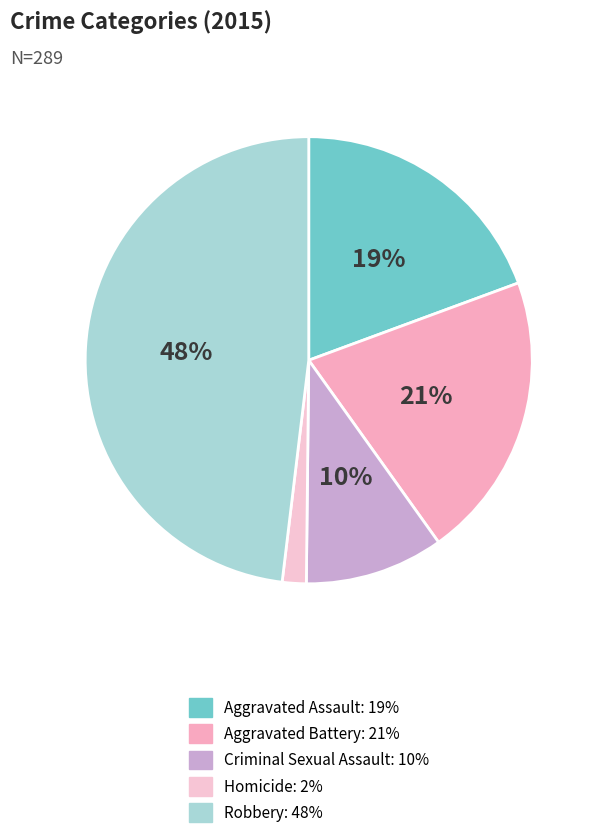

Count the number of slices in the pie.

5